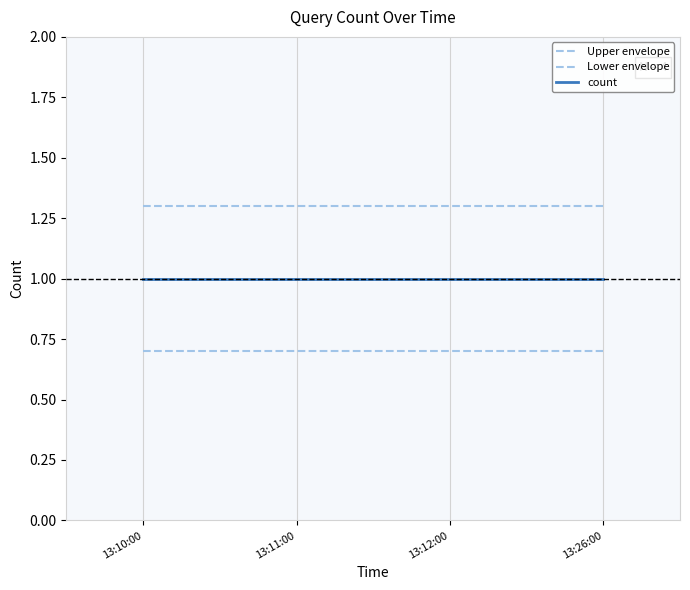

What value does the count series have at 13:11:00?

1.0